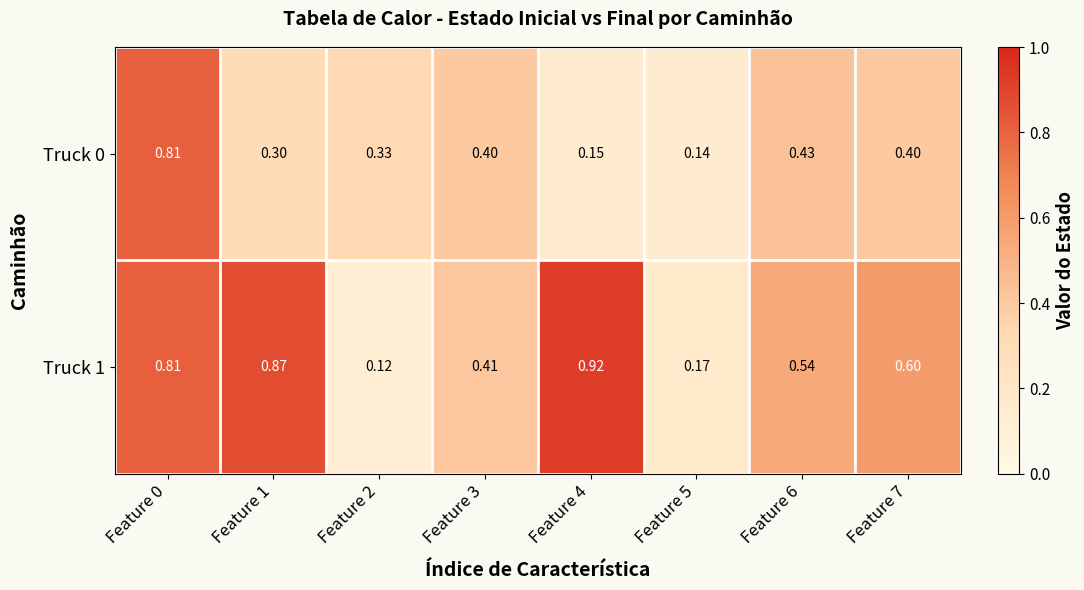

Is the value of Truck 0 at Feature 2 greater than the value of Truck 1 at Feature 1?

No